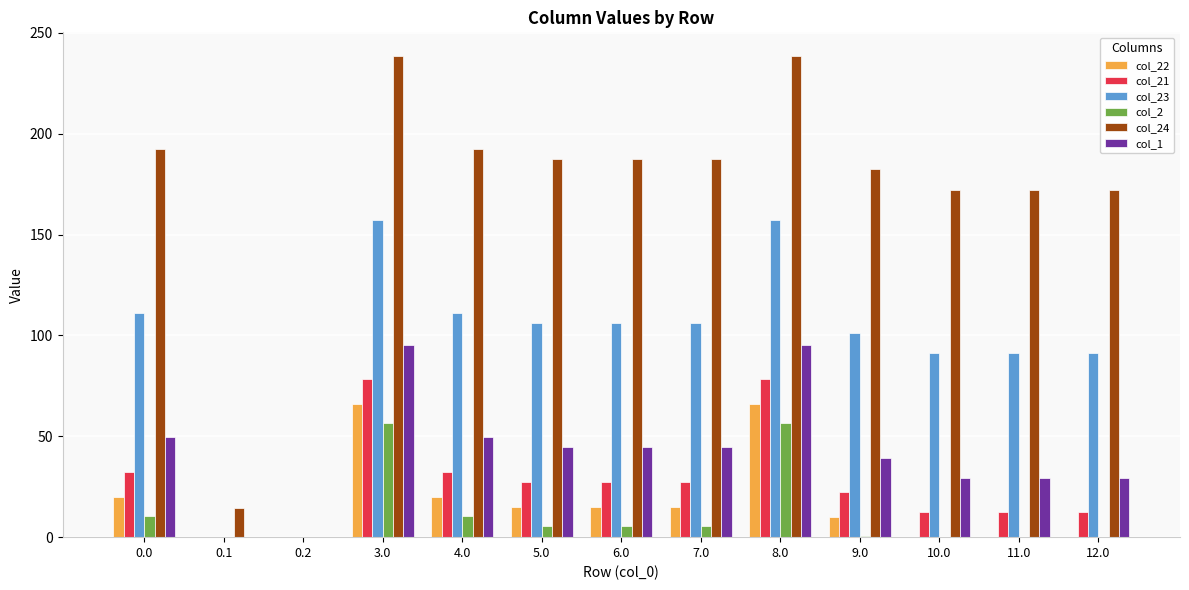

Is the value of col_24 at 10.0 greater than the value of col_23 at 7.0?

Yes